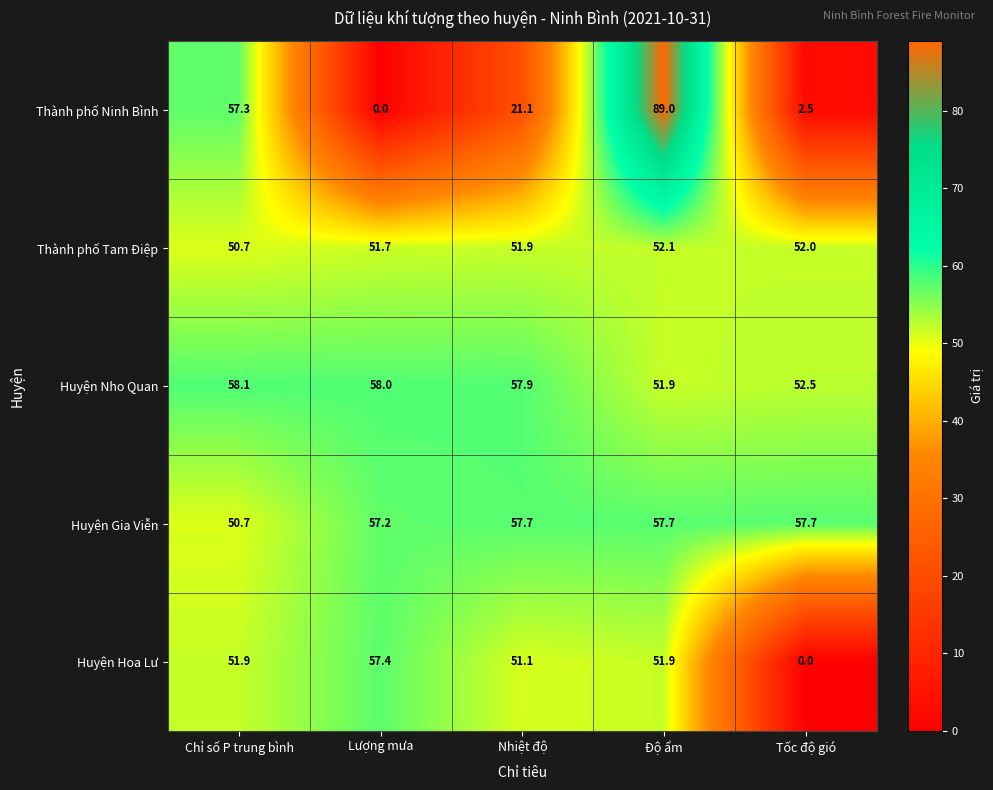

What is the sum of the Huyện Gia Viễn values at Độ ẩm and Tốc độ gió?

115.4